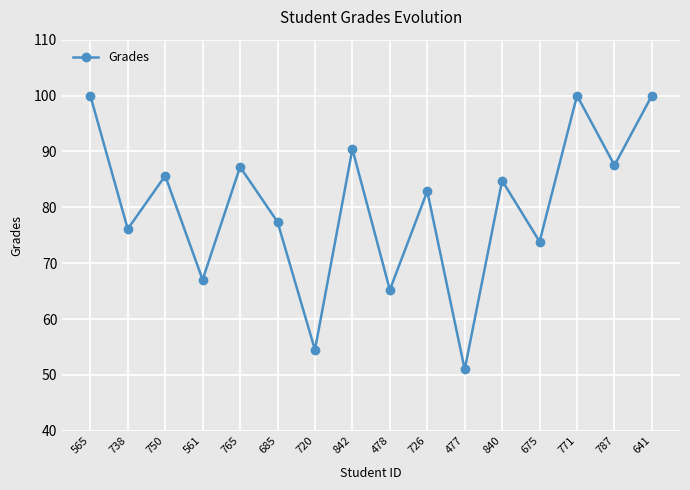

The value at 675 is 73.9. True or false?

True